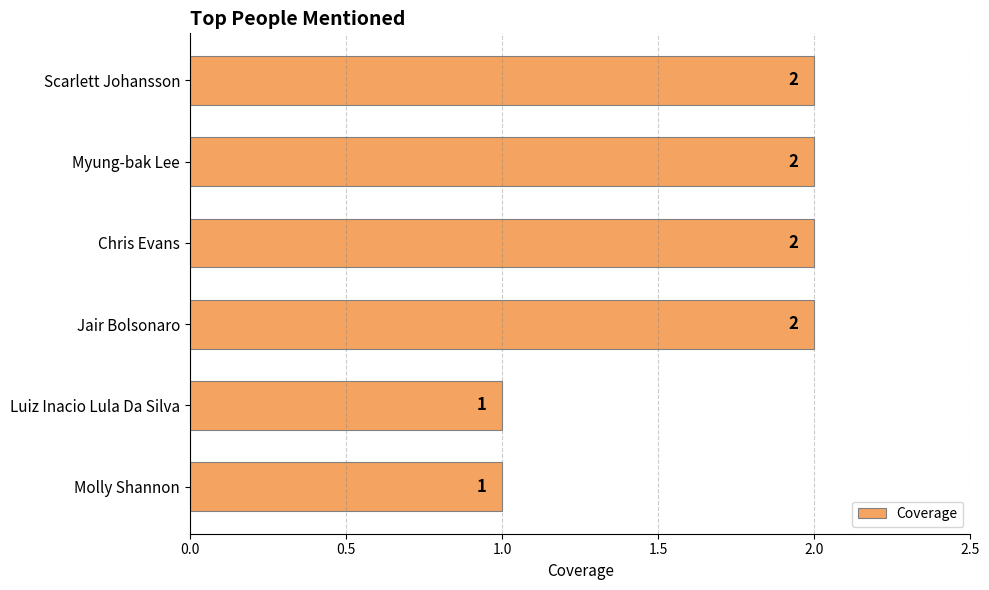

What is the label of the 4th bar from the bottom?

Chris Evans